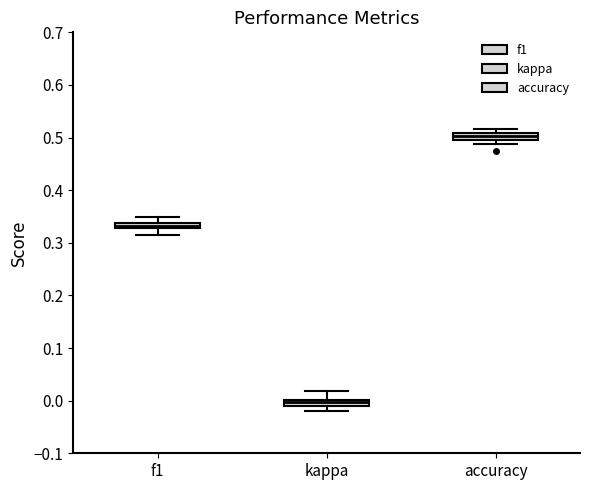

Where is the lower edge of the box for accuracy on the y-axis? The values are not printed on the chart, so give them approximately, as read against the axis.

0.50